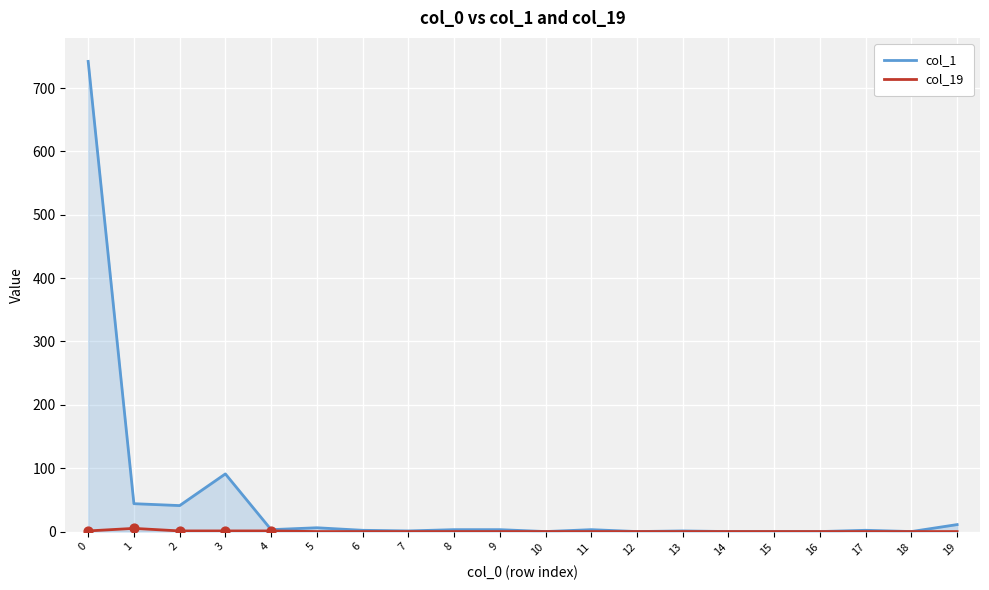

Which series has the widest spread of values?

col_1